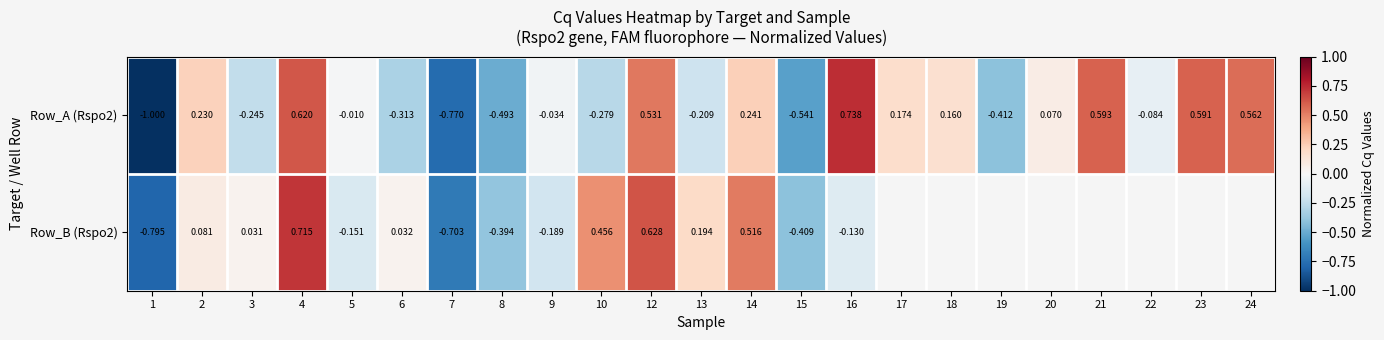

Is the value of Row_B (Rspo2) at 9 greater than the value of Row_A (Rspo2) at 6?

Yes